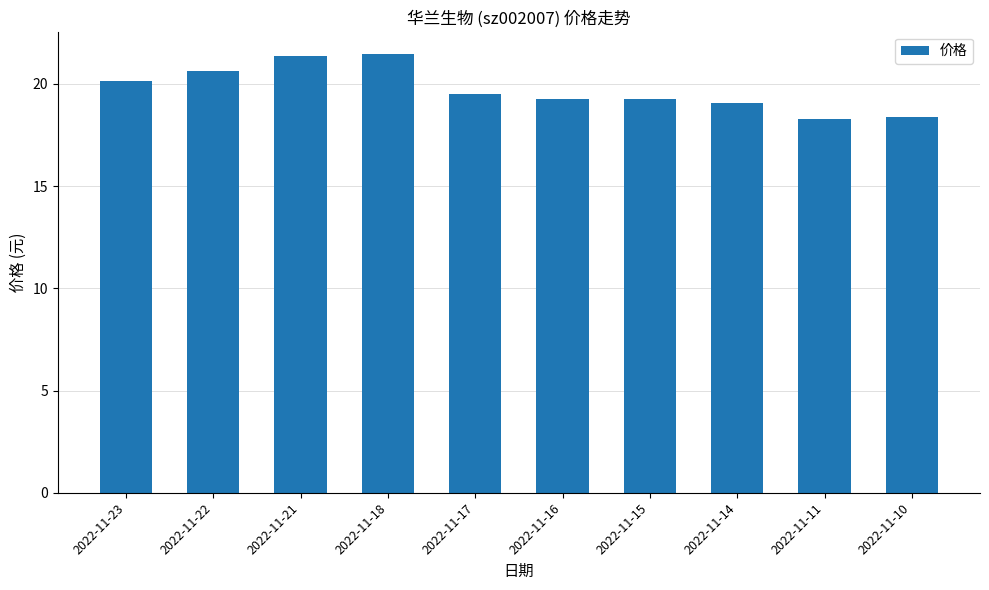

What is the change in value from 2022-11-21 to 2022-11-17?

-1.9